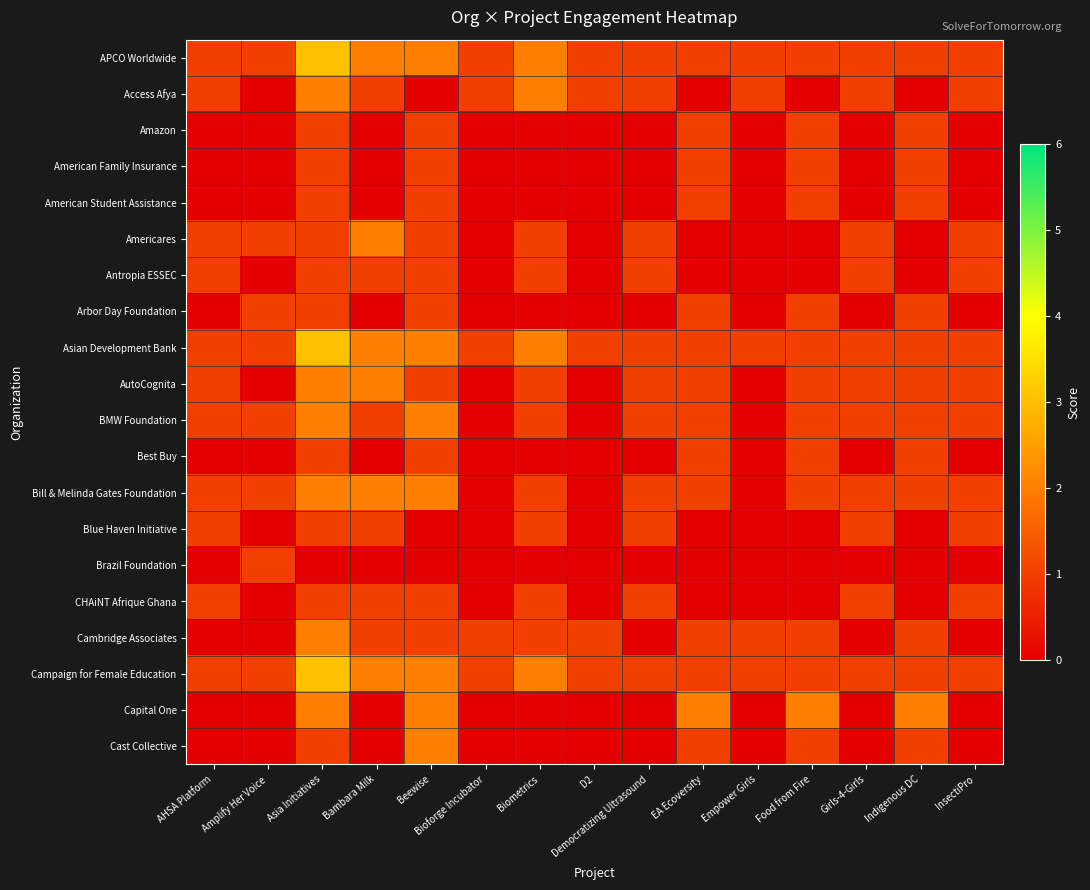

At which category is the sum across all series the highest?

Asia Initiatives